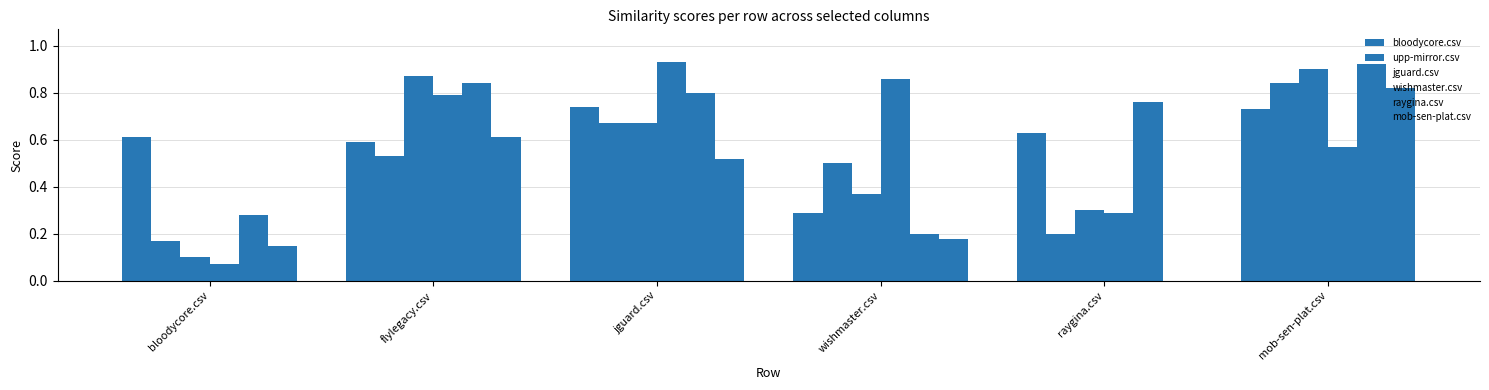

Which has a higher value, bloodycore.csv or mob-sen-plat.csv?

mob-sen-plat.csv